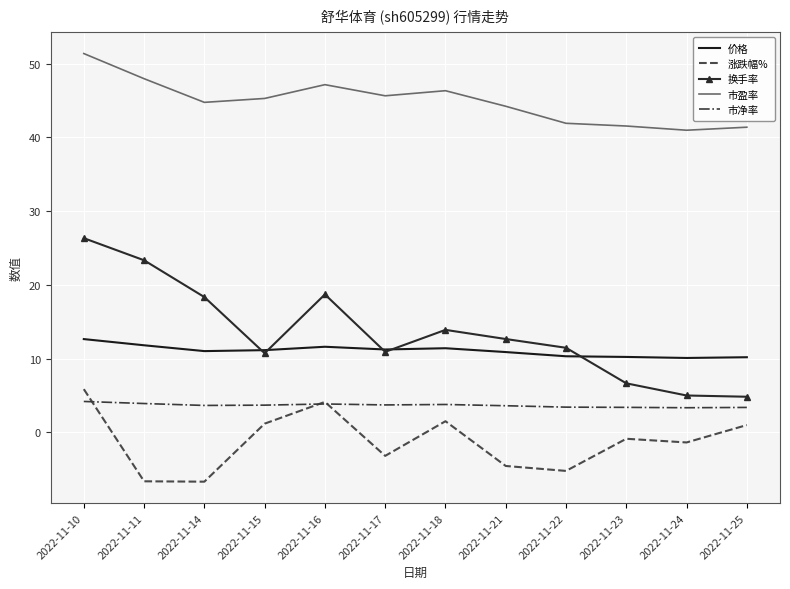

True or false: 换手率 has a value of 20.4 at 2022-11-21.

False